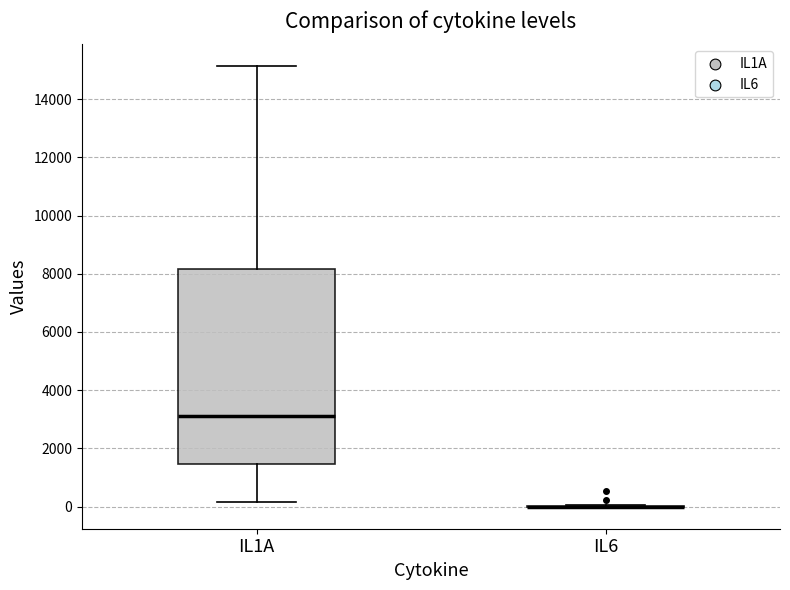

Reading left to right, transcribe this box plot: for each box, give where its median line is, the range the box spans, and where its two whiskers end, as read against the y-axis. The values are not printed on the chart, so give them approximately, as read against the axis.

IL1A: median 3200, box 1400 to 8200, whiskers 200 to 15200
IL6: box collapsed to a line at 0, whiskers 0 to 0